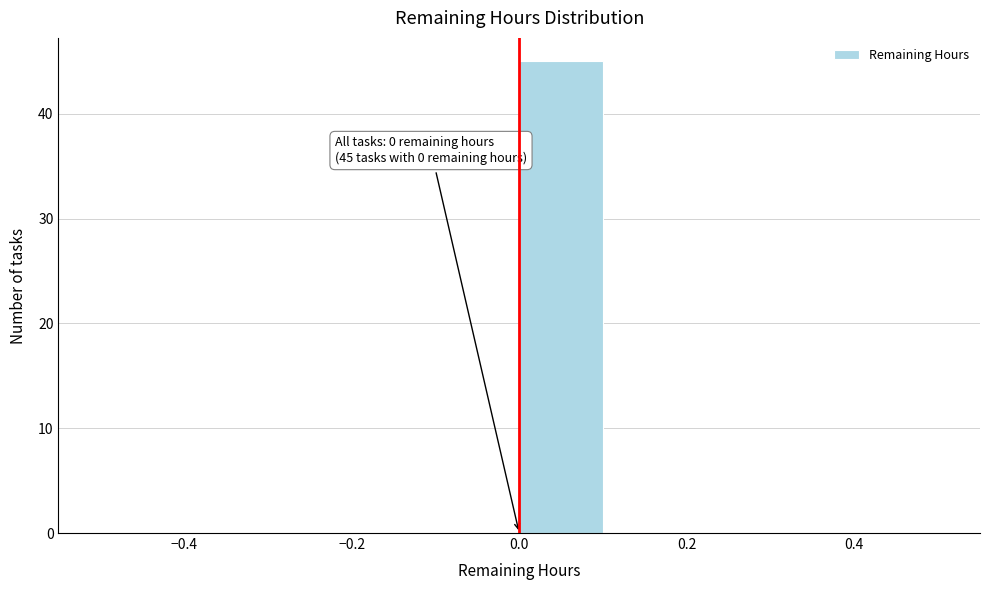

Over which range of the x-axis is the bar tallest?

0.0 to 0.1